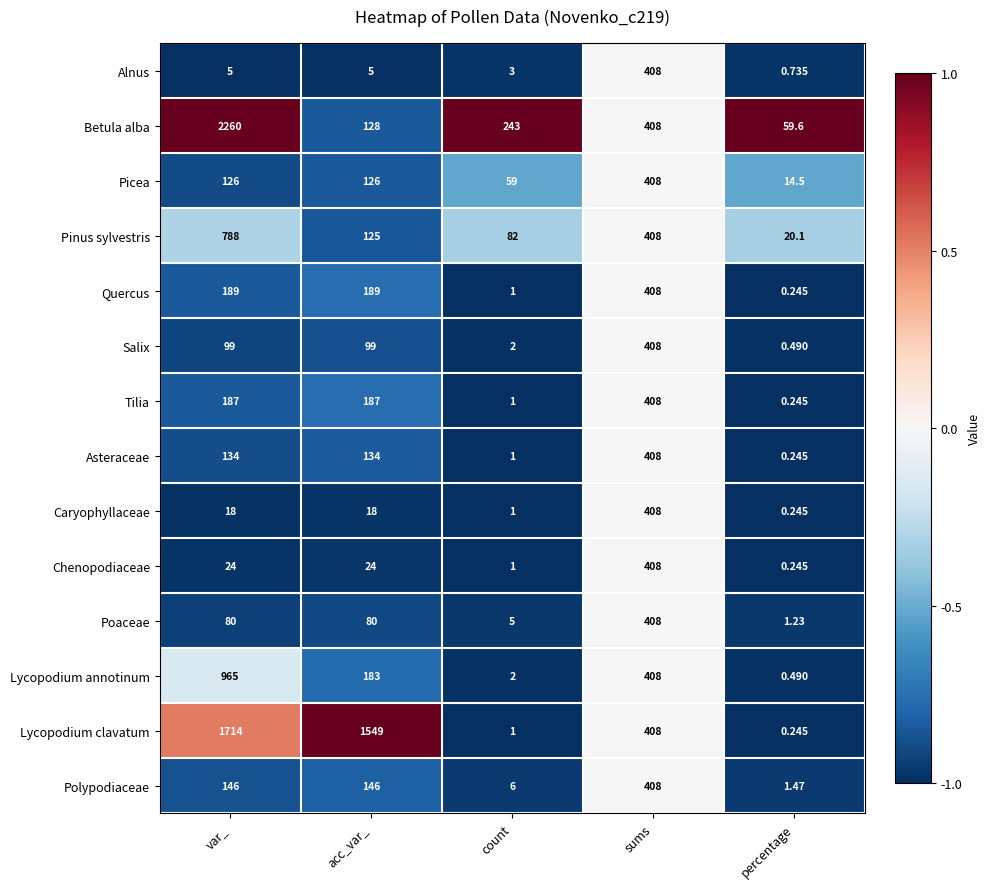

Between var_ and percentage, which series saw the biggest shift?

Betula alba